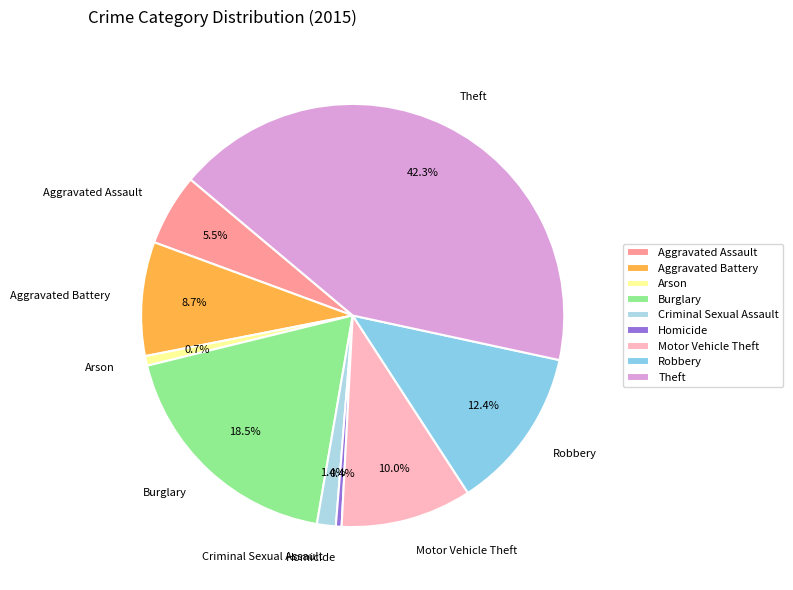

Which has a higher value, Burglary or Robbery?

Burglary